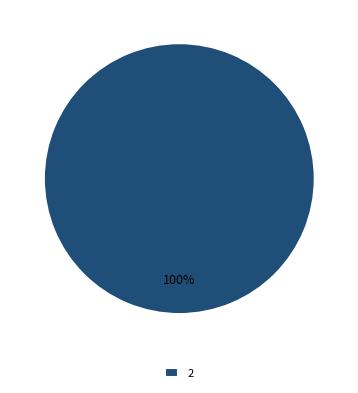

The 2 slice represents 100% of the pie. True or false?

True